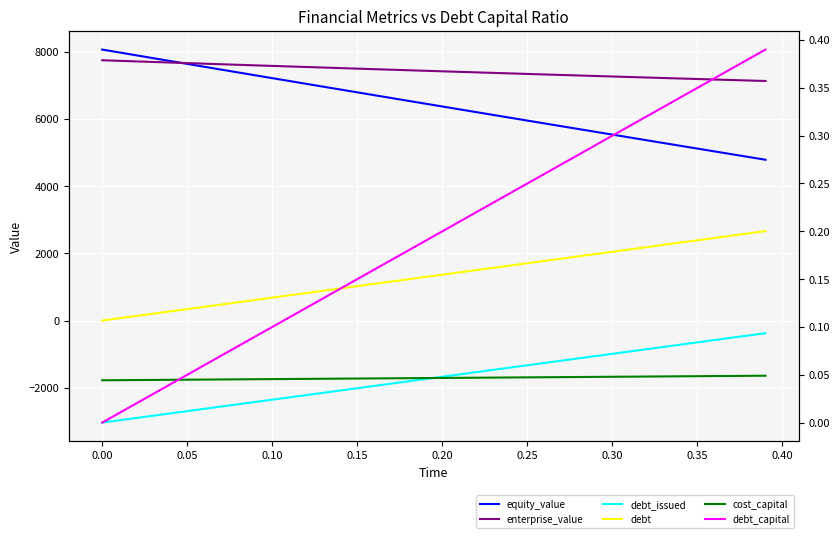

What is the sum of all debt_capital values?

7.8